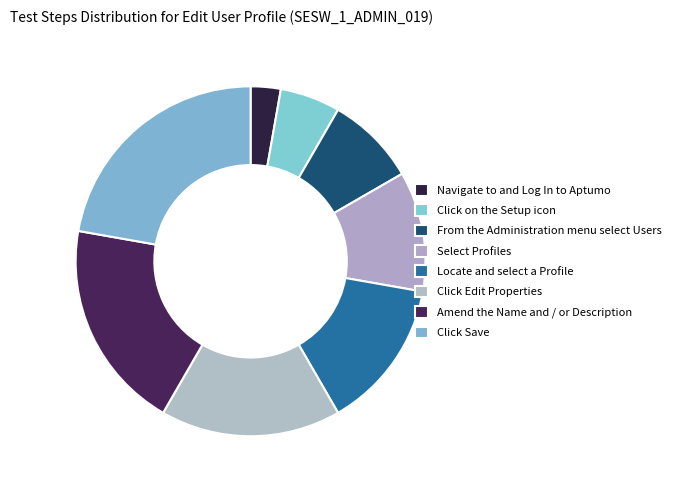

What is the smallest slice in the pie chart?

Navigate to and Log In to Aptumo